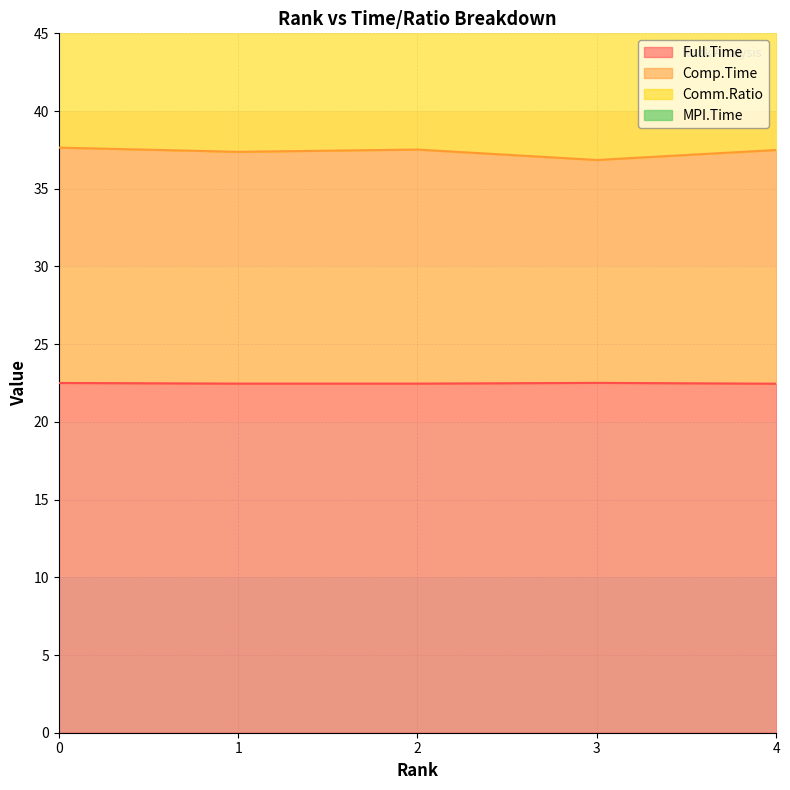

Which series has the largest total across all categories?

MPI.Time